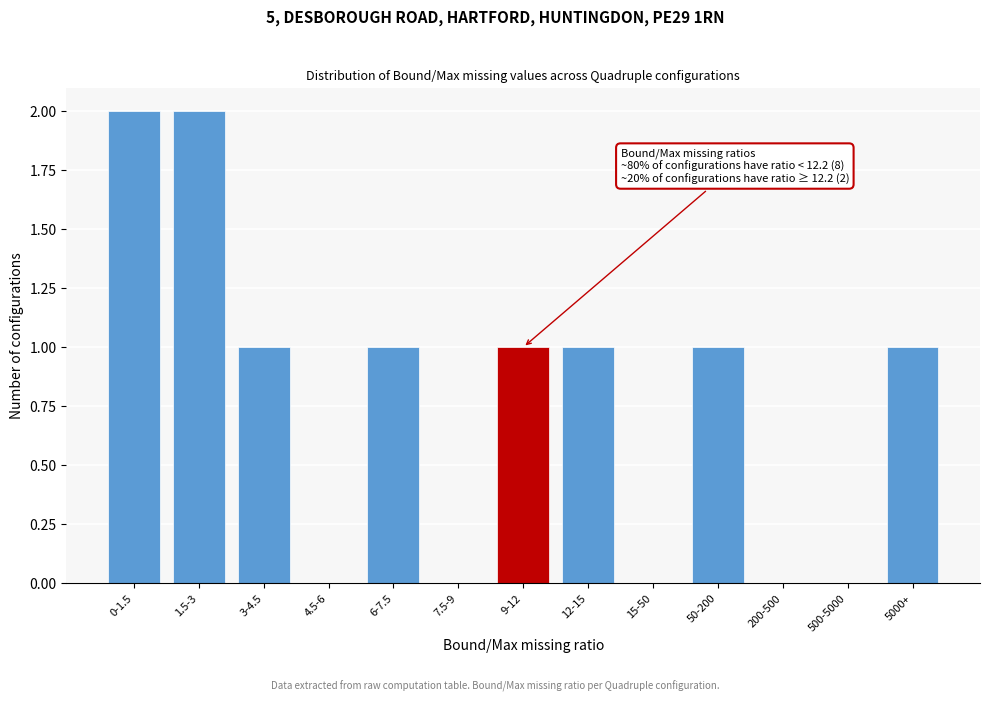

Reading right to left, transcribe all the data shown in this chart.

5000+=1	500-5000=0	200-500=0	50-200=1	15-50=0	12-15=1	9-12=1	7.5-9=0	6-7.5=1	4.5-6=0	3-4.5=1	1.5-3=2	0-1.5=2